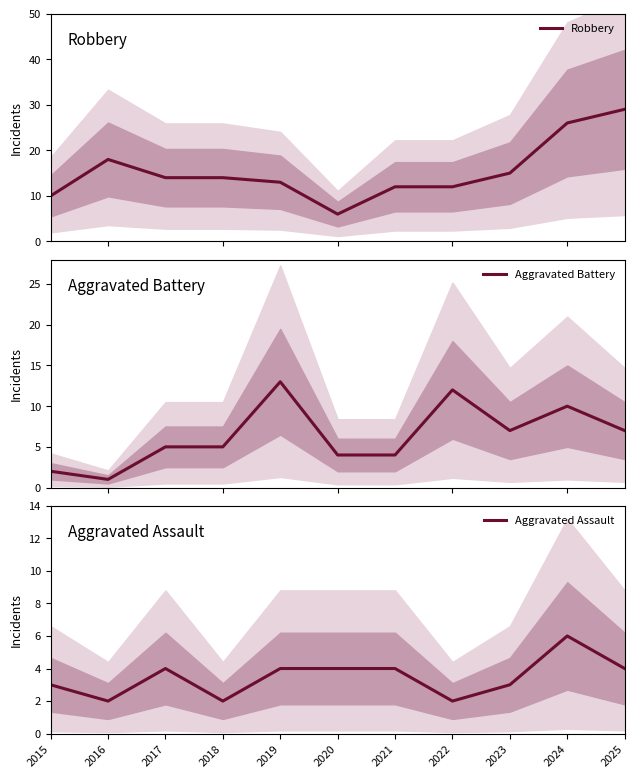

What is the minimum value for Robbery?

6